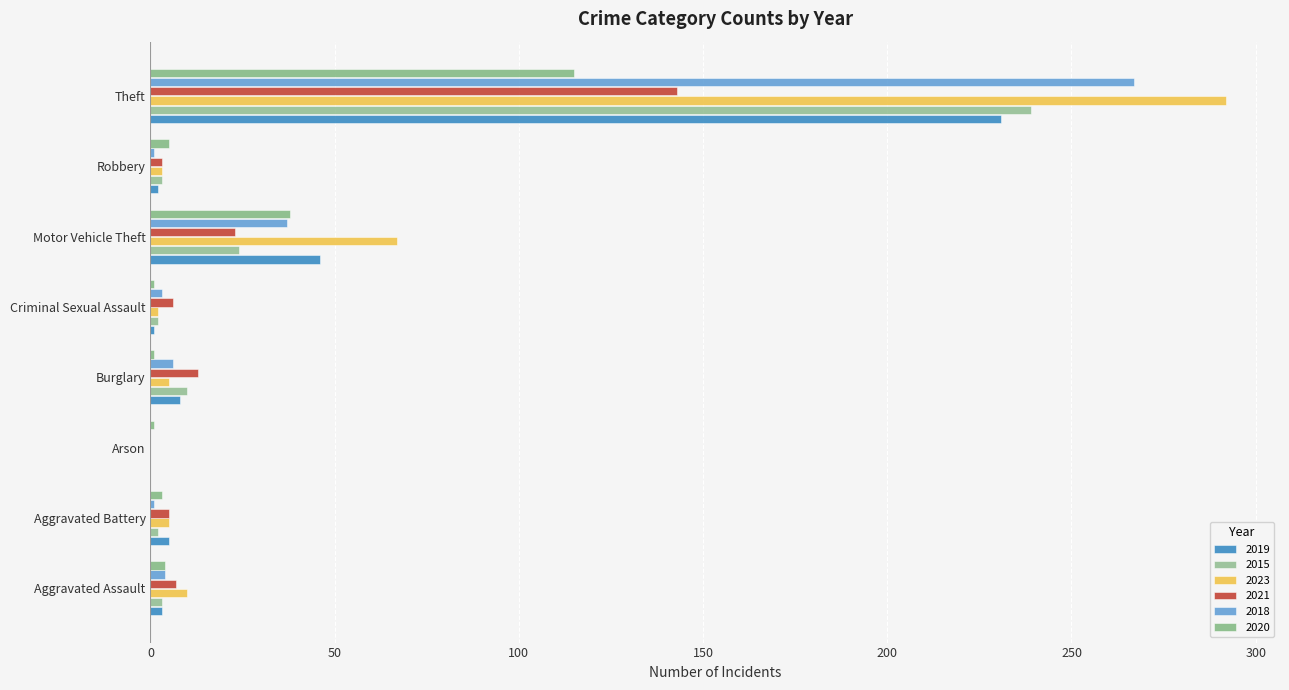

How many series are shown in this chart?

6